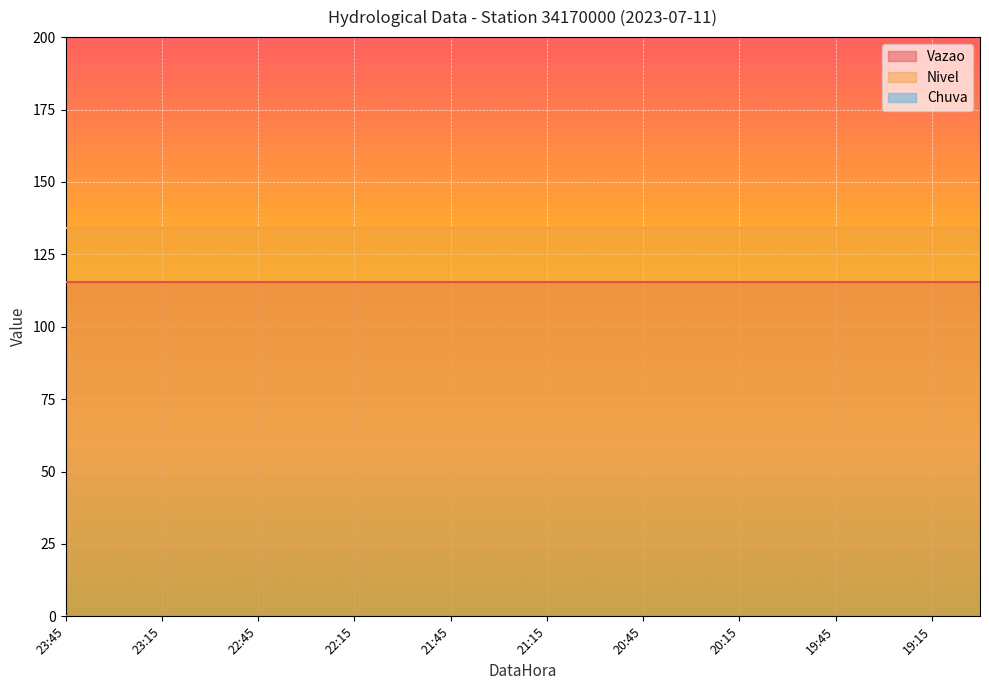

True or false: Chuva and Nivel intersect in this chart.

False